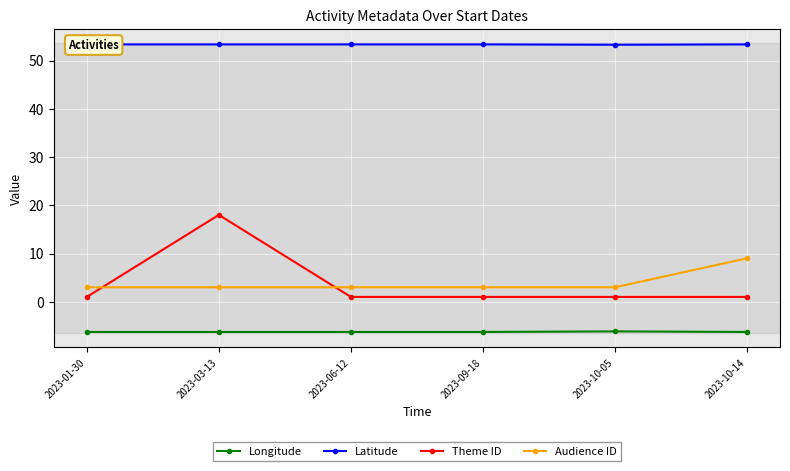

At how many categories does at least one series exceed 24?

6